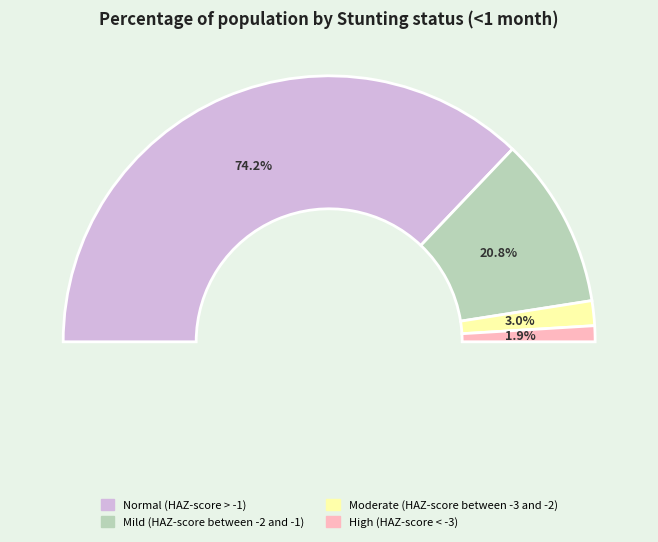

Is it true that Moderate (HAZ-score between -3 and -2) is 10% of the pie?

False